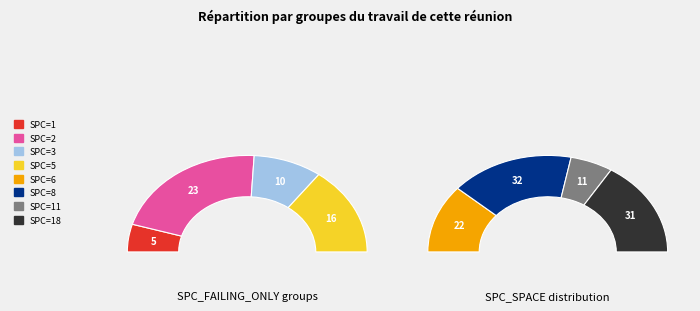

How many segments does this pie chart have?

8